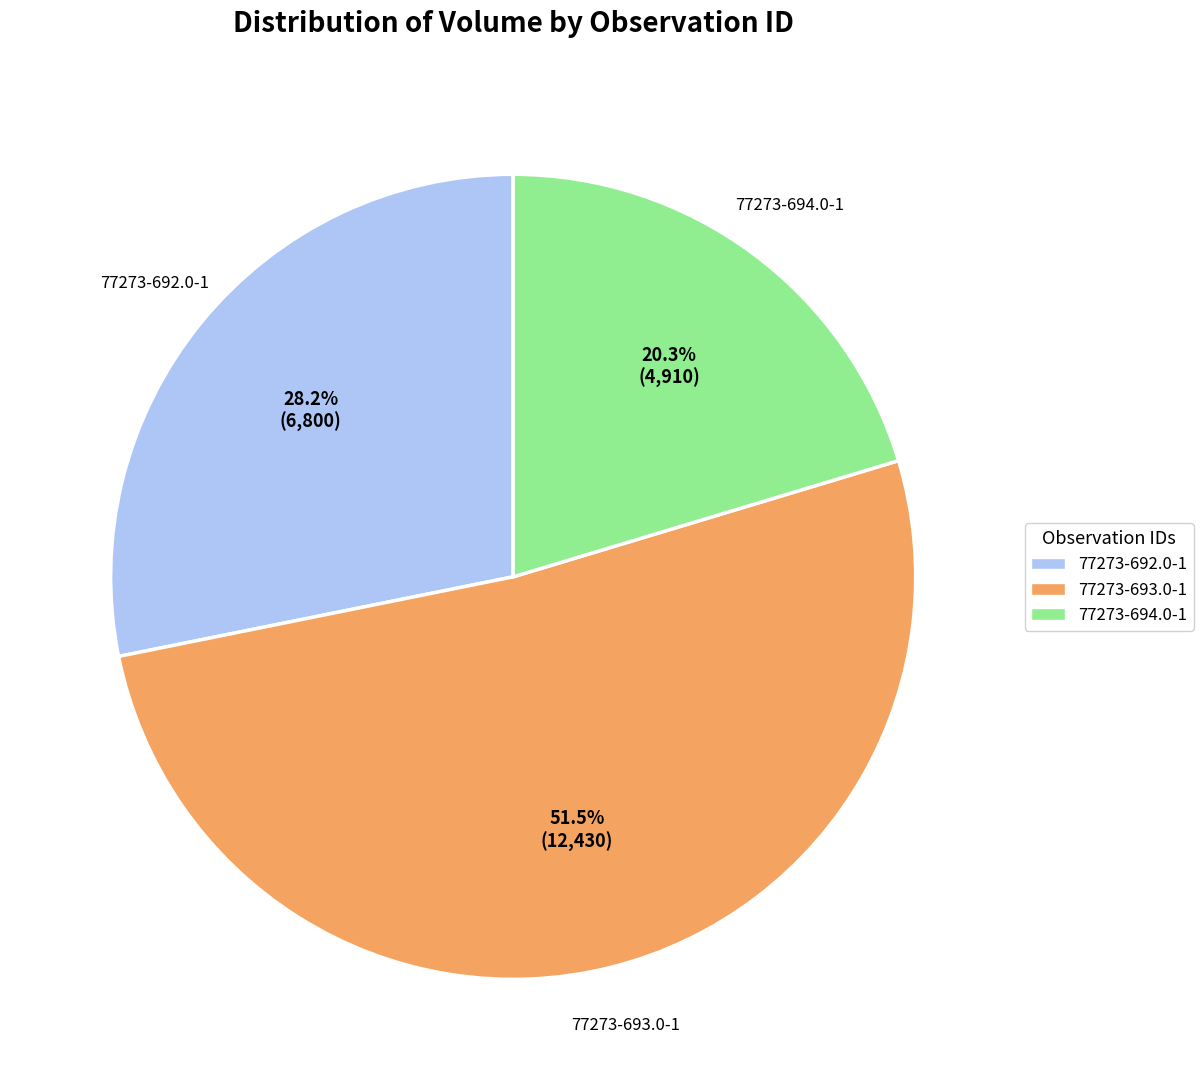

Is it true that 77273-693.0-1 is 42% of the pie?

False